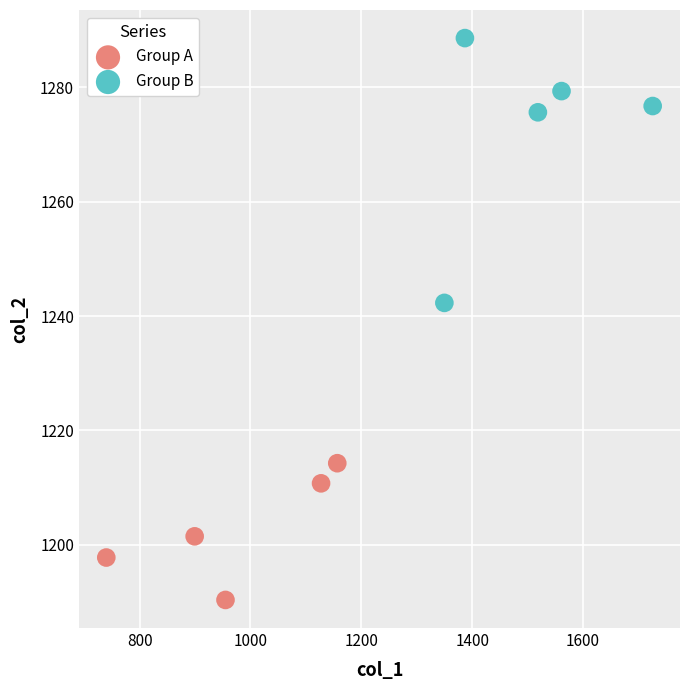

Which series contains the lowest Y value?

Group A